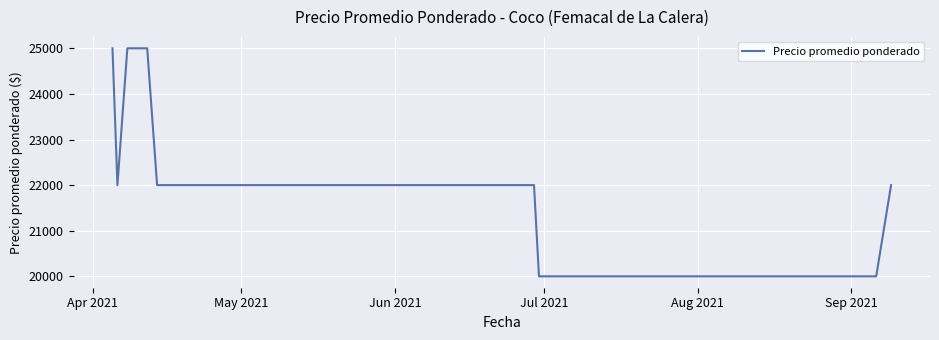

Reading right to left, transcribe all the data shown in this chart.

22000	20000	20000	20000	20000	20000	20000	20000	20000	20000	22000	22000	22000	22000	22000	25000	25000	22000	25000